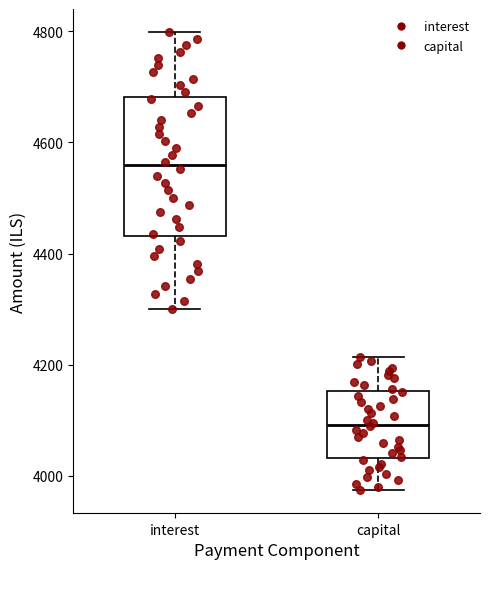

Comparing the boxes themselves (not the whiskers), which one is the tallest?

interest